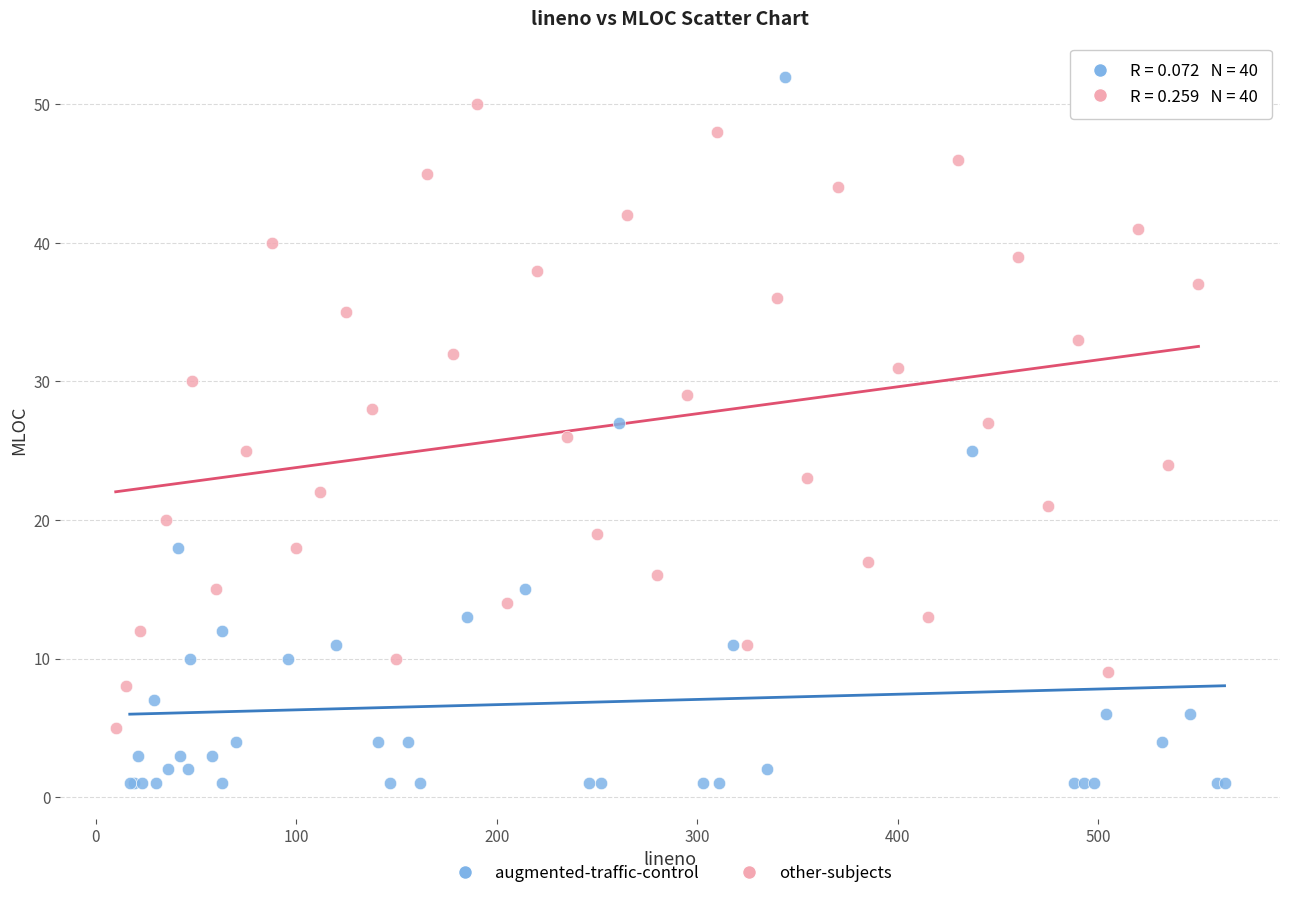

Which series reaches the minimum Y coordinate?

augmented-traffic-control